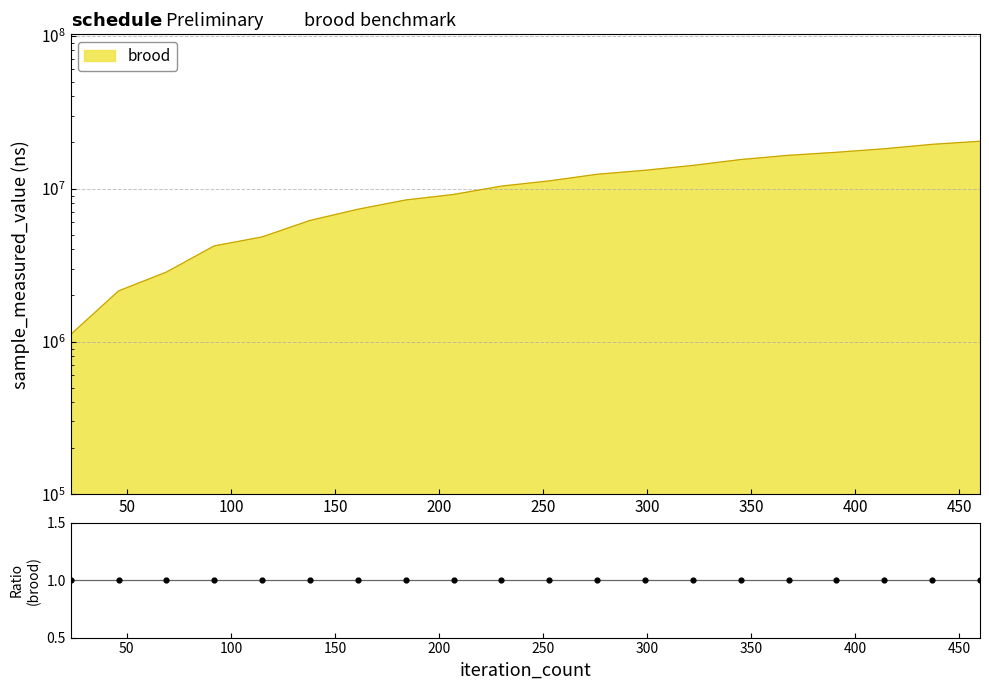

What is the change in value from 230 to 460?

+9995700